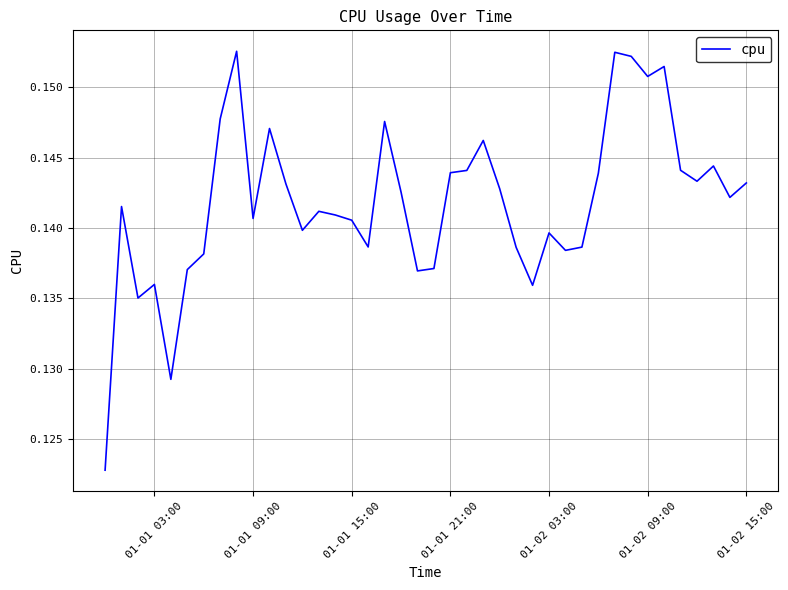

How many lines are shown in the chart?

1